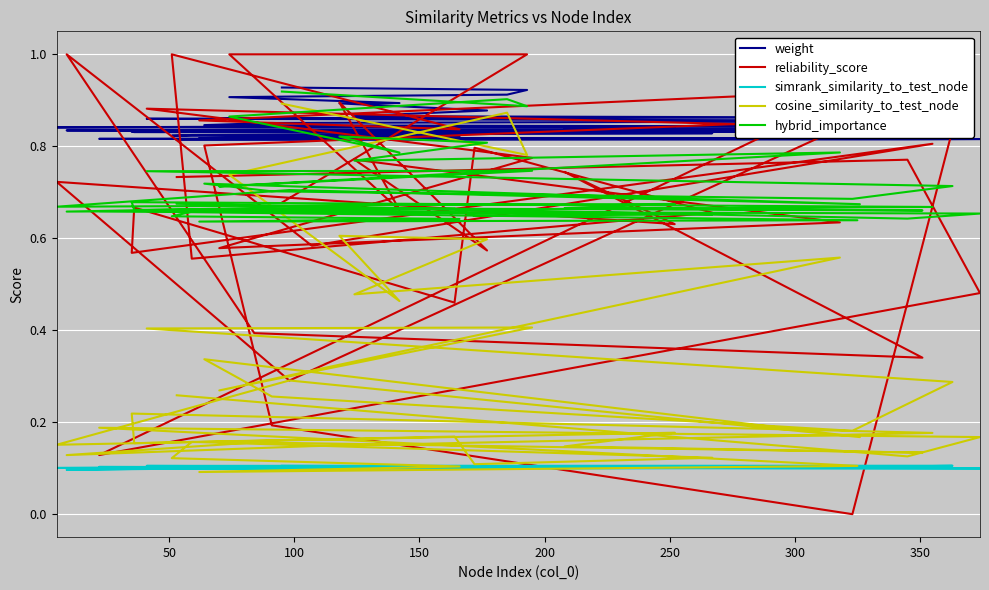

Rank the series by their maximum value, from lowest to highest.

simrank_similarity_to_test_node, cosine_similarity_to_test_node, hybrid_importance, weight, reliability_score